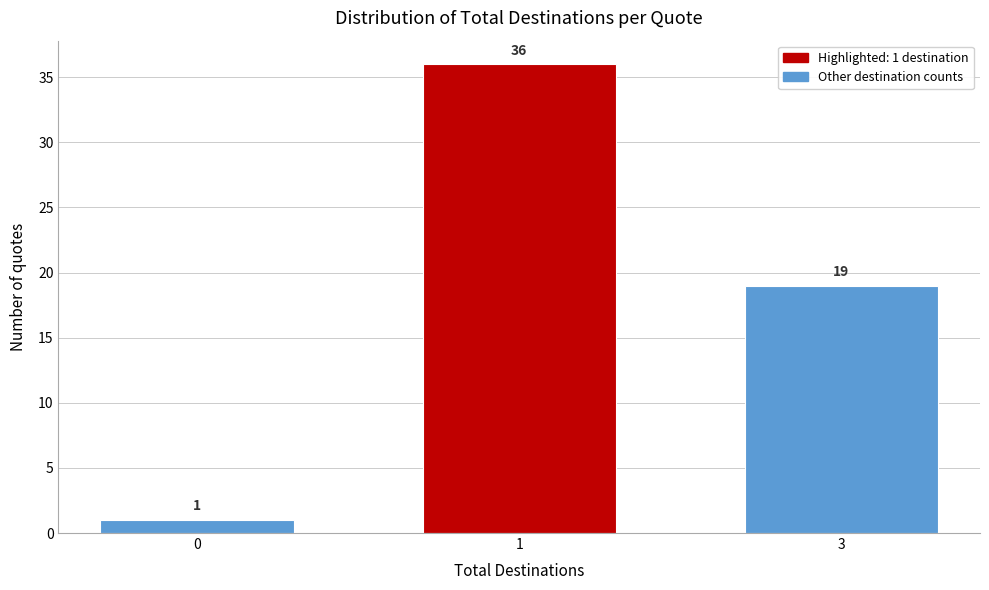

Reading left to right, extract all data points from this chart.

0=1	1=36	3=19